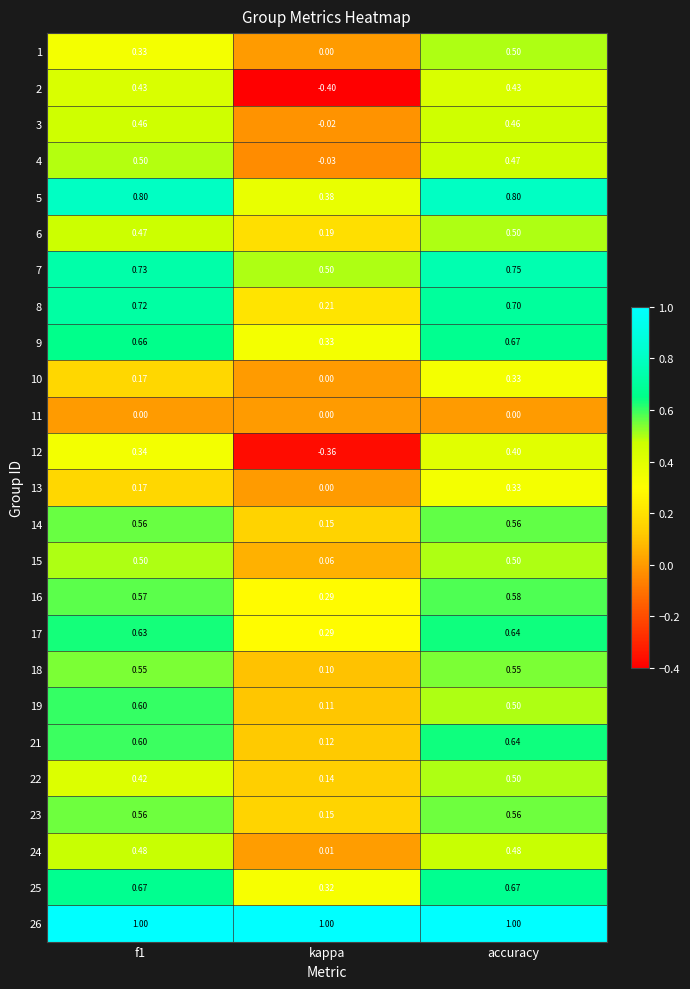

Which category has the lowest value across all series?

kappa